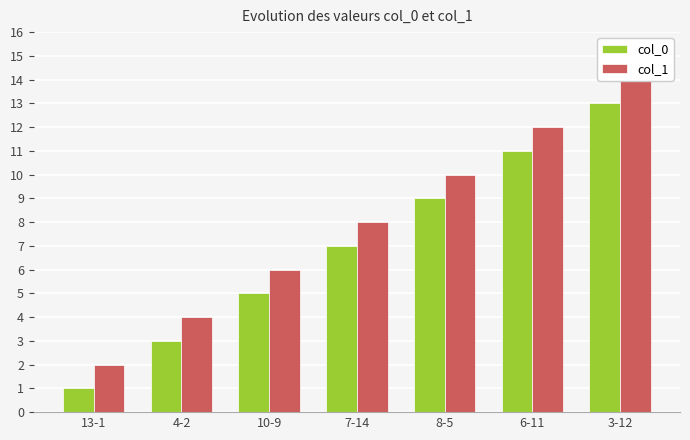

The value of col_0 at 10-9 is 7. True or false?

False